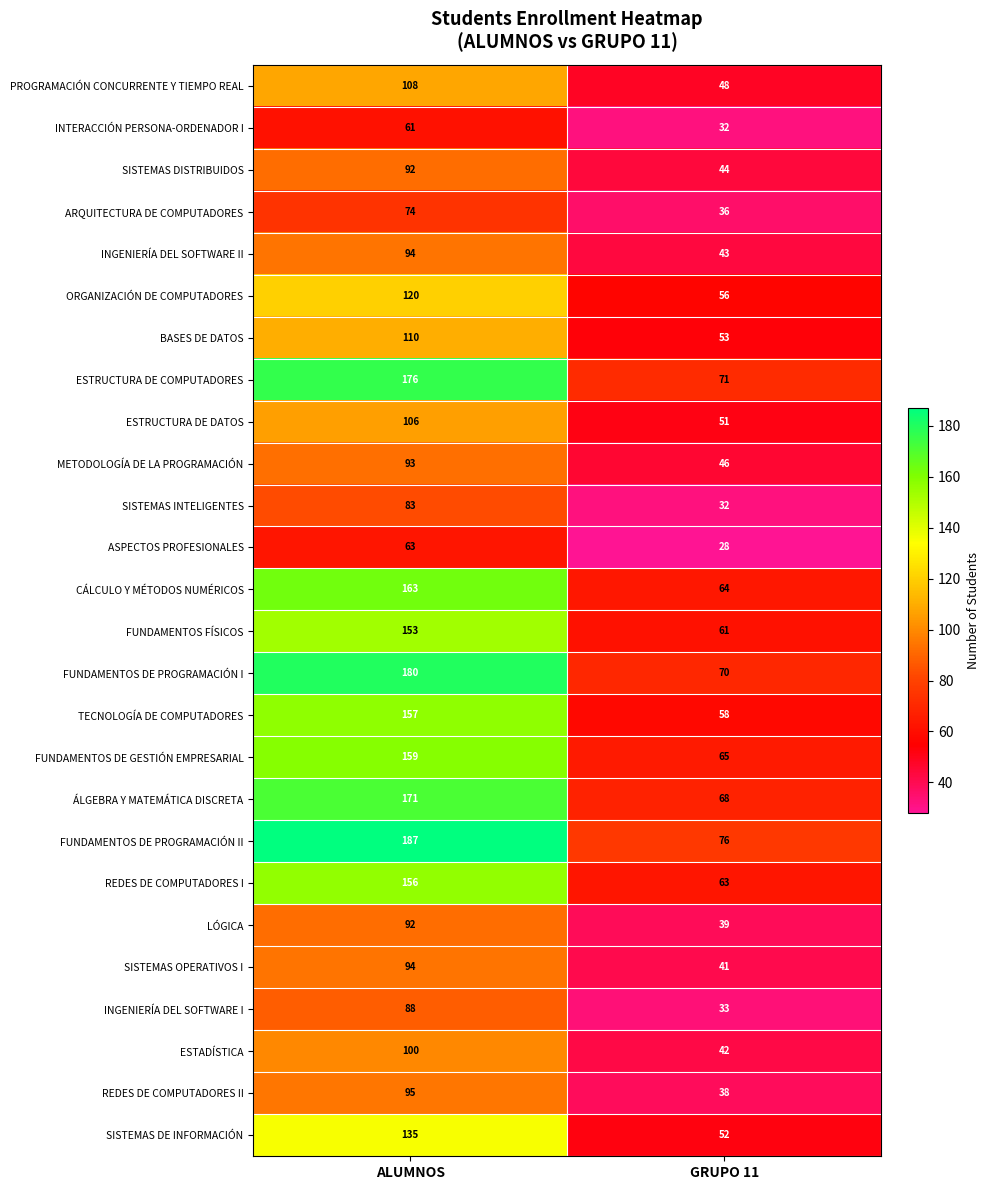

Which series has the largest total across all categories?

FUNDAMENTOS DE PROGRAMACIÓN II